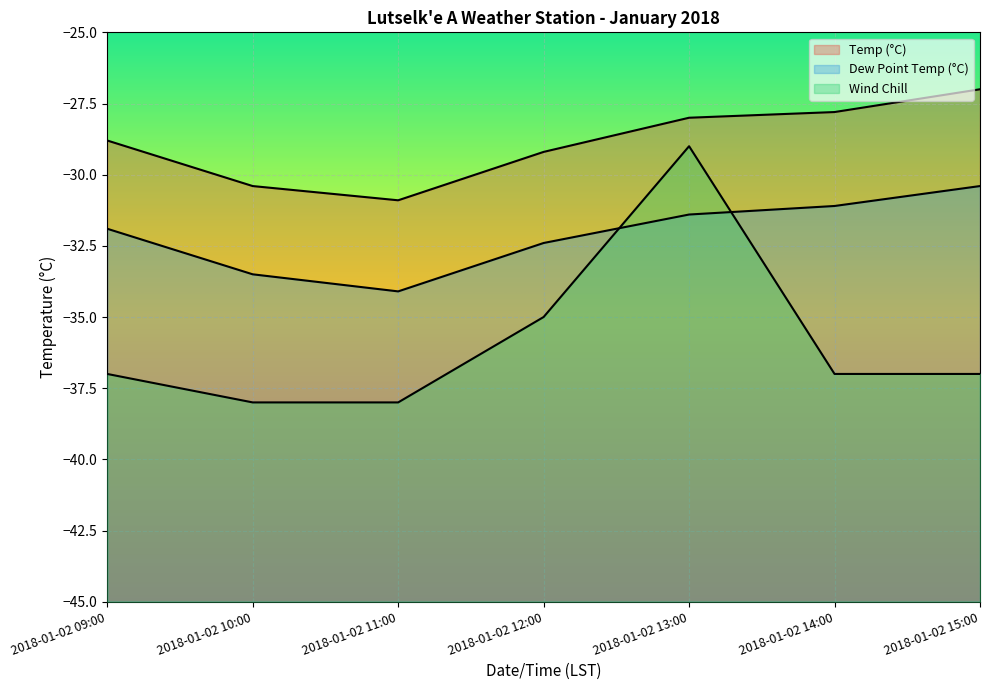

What is the difference between the highest and lowest values at 2018-01-02 14:00?

9.2